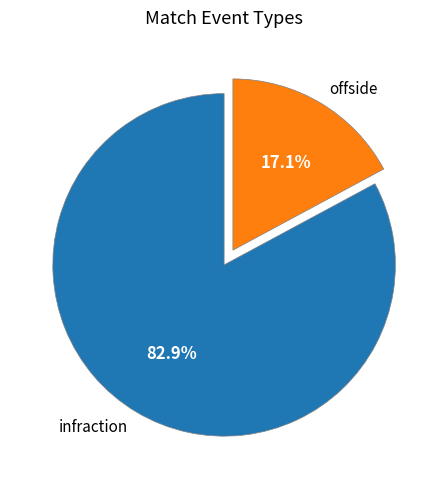

To the nearest percent, what is the difference between the offside and infraction slice percentages?

66%